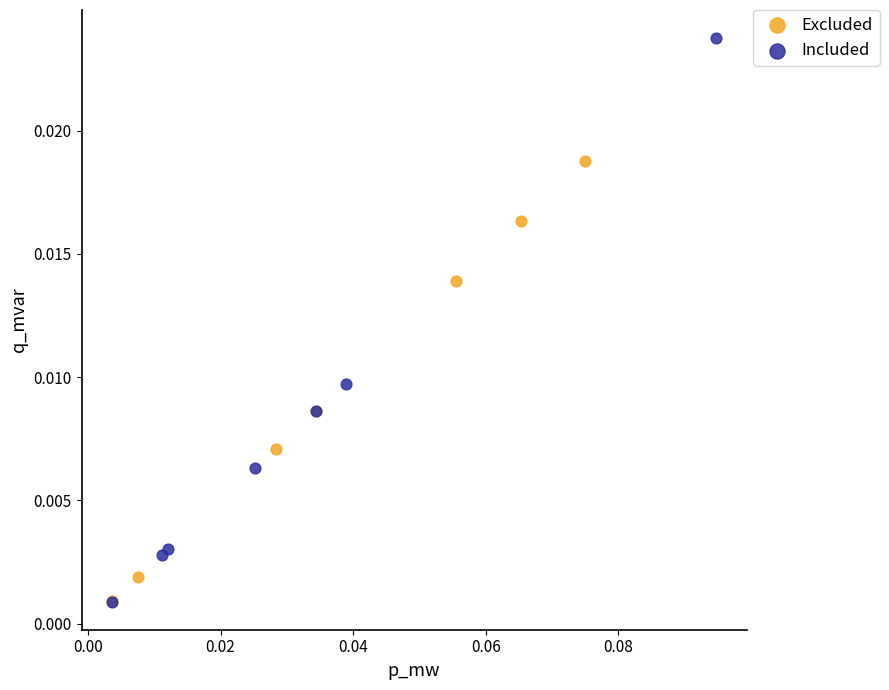

What are all the series names shown in the legend?

Excluded, Included